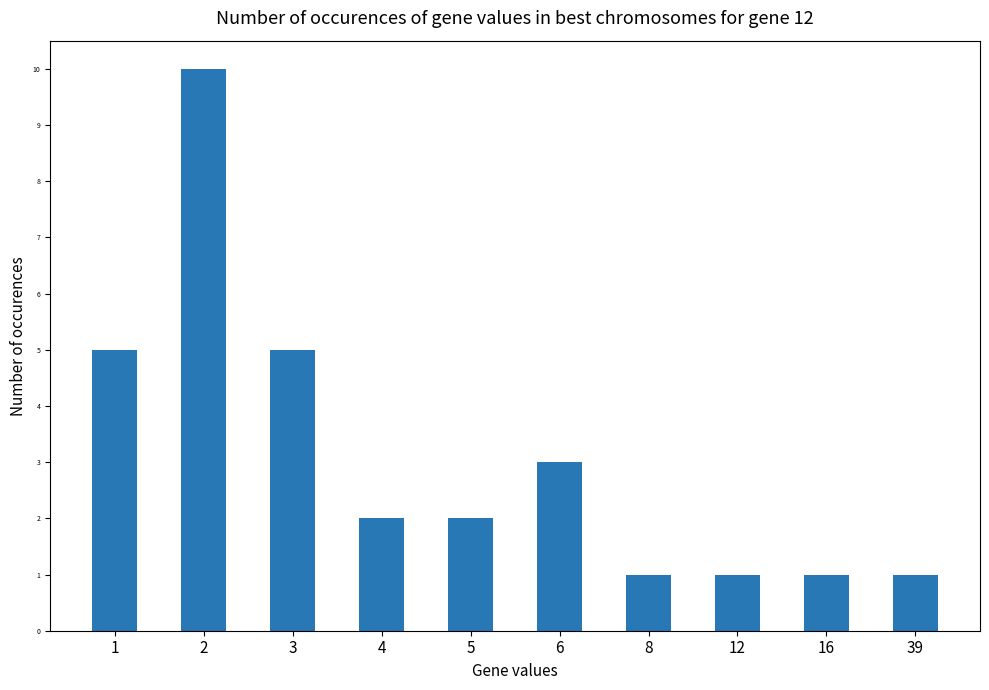

Reading left to right, extract all data points from this chart.

5	10	5	2	2	3	1	1	1	1